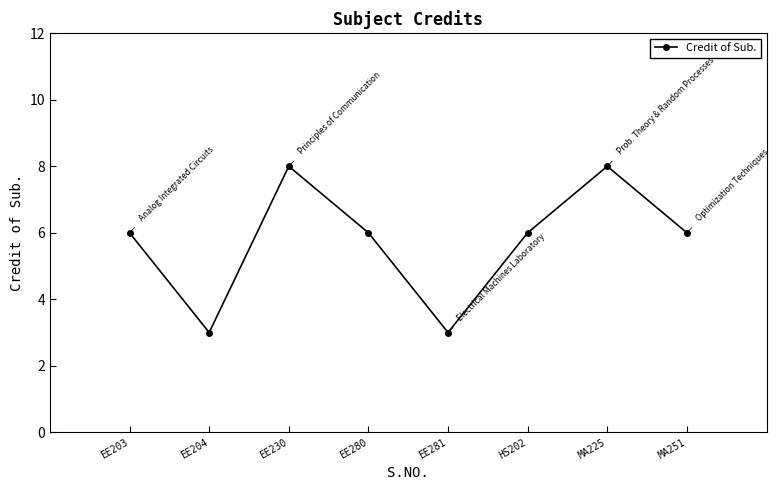

What is the difference between the maximum and second lowest values?

5